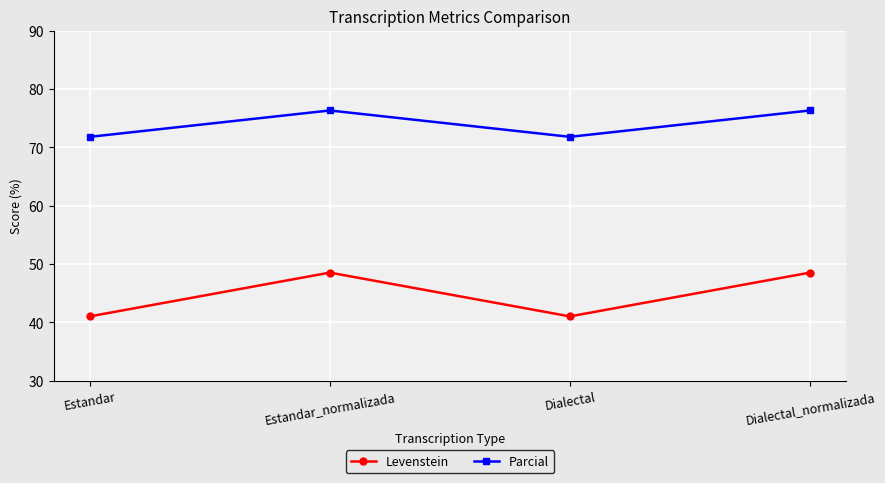

Reading left to right, extract all data points from this chart.

Levenstein: Estandar=41.0	Estandar_normalizada=48.5	Dialectal=41.0	Dialectal_normalizada=48.5
Parcial: Estandar=71.8	Estandar_normalizada=76.3	Dialectal=71.8	Dialectal_normalizada=76.3